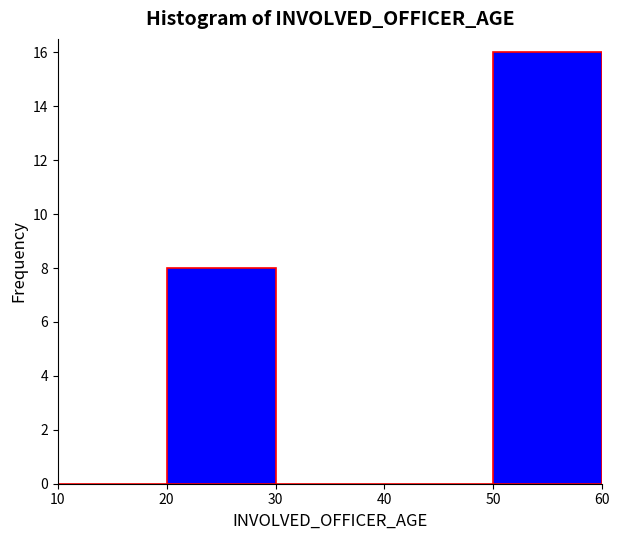

Reading left to right, transcribe this chart: for each bar, give the range it covers on the x-axis and its height. The values are not printed on the chart, so give them approximately, as read against the axis.

10 to 20: 0
20 to 30: 8
30 to 40: 0
40 to 50: 0
50 to 60: 16